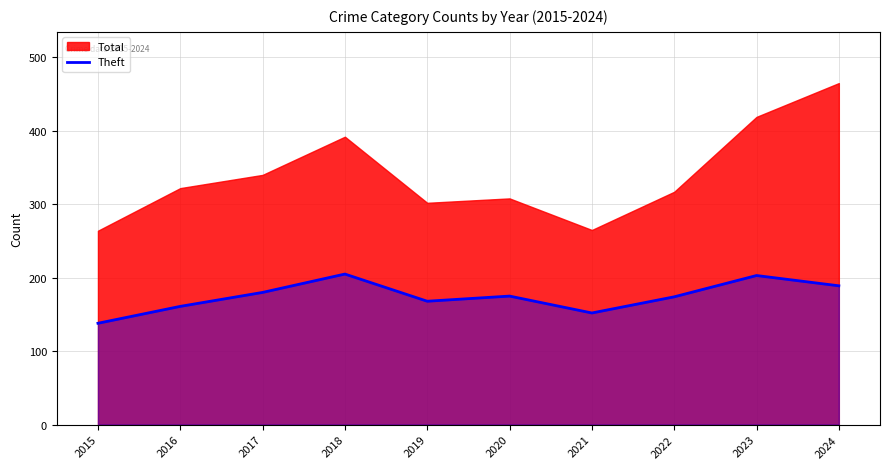

List the labels in order of value, smallest first.

2015, 2021, 2016, 2019, 2022, 2020, 2017, 2024, 2023, 2018